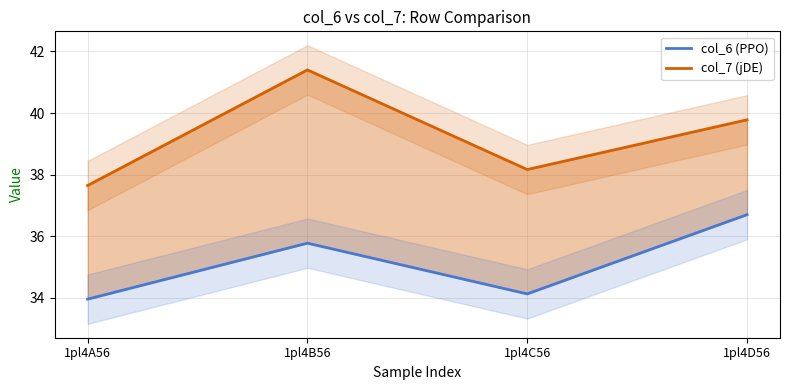

What is the greatest value displayed?

41.4